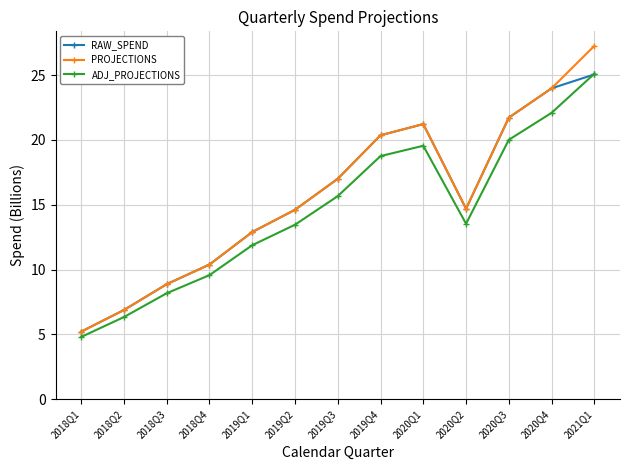

At how many categories does at least one series exceed 16?

6